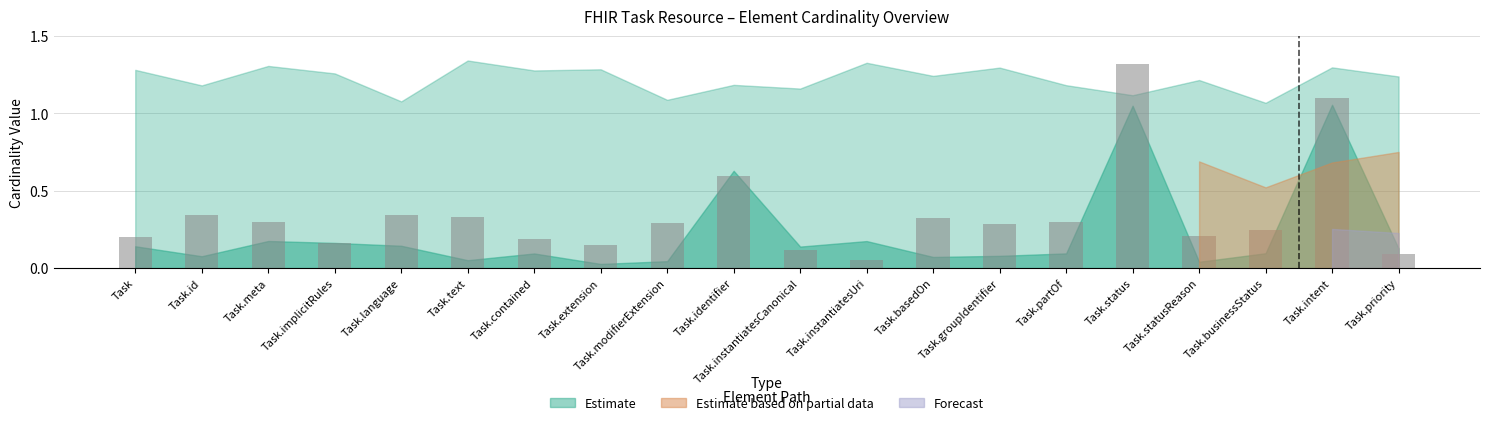

At which label is the value closest to 0?

Task.instantiatesUri